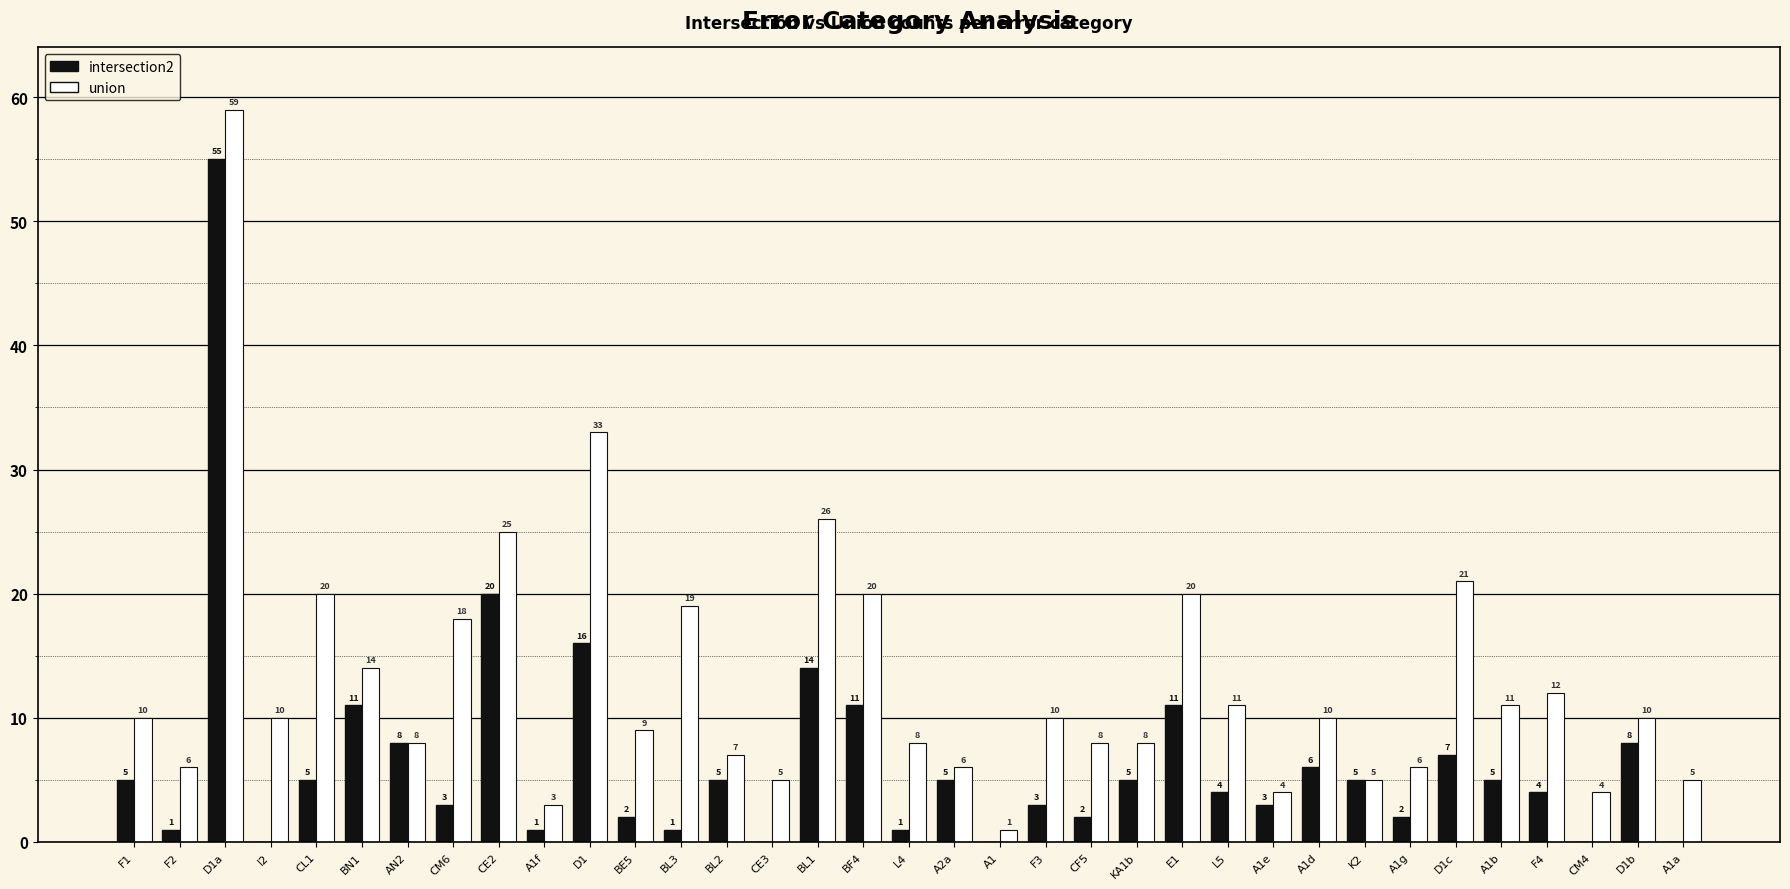

What is the sum of the union values at A1g and F4?

18